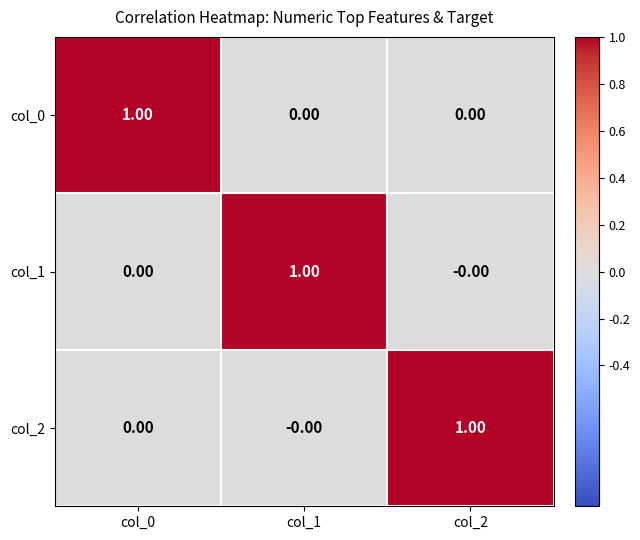

At how many categories does at least one series exceed 0?

3